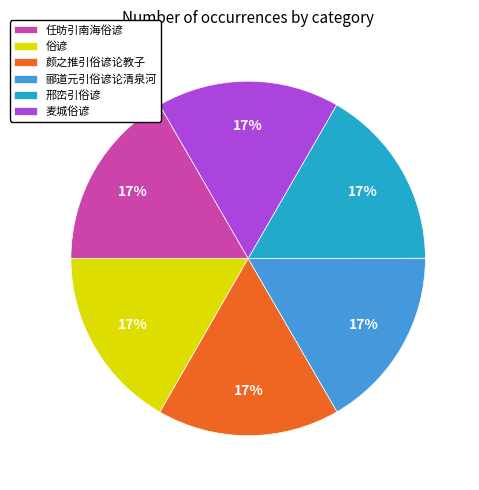

True or false: 俗谚 accounts for 5% of the total.

False